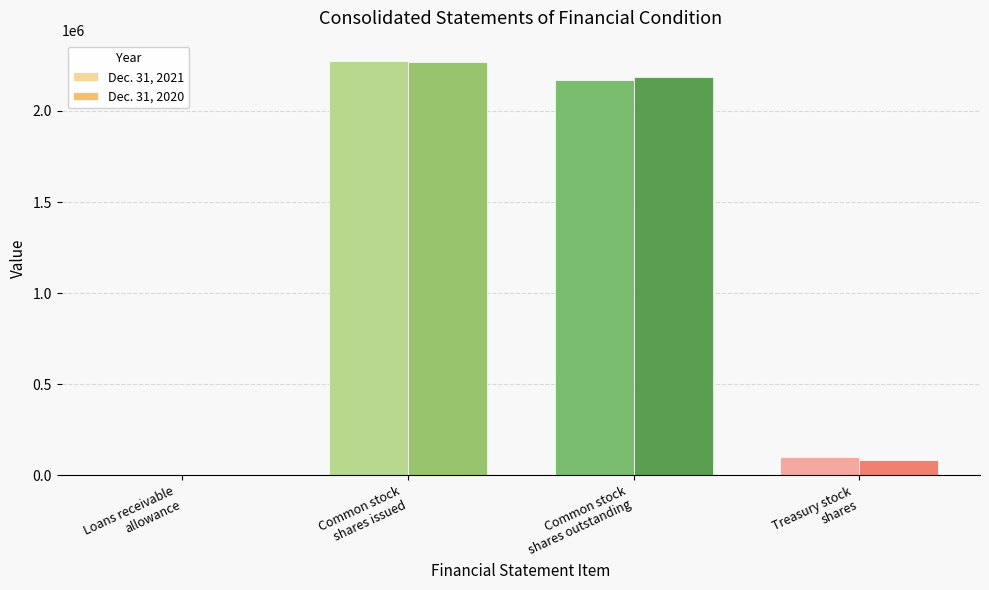

What is the maximum value shown in the chart?

2272625